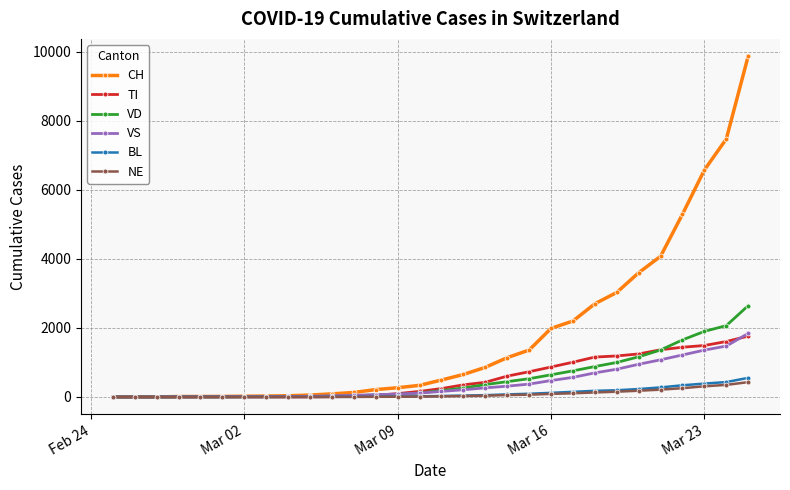

What is the maximum value shown in the chart?

9877